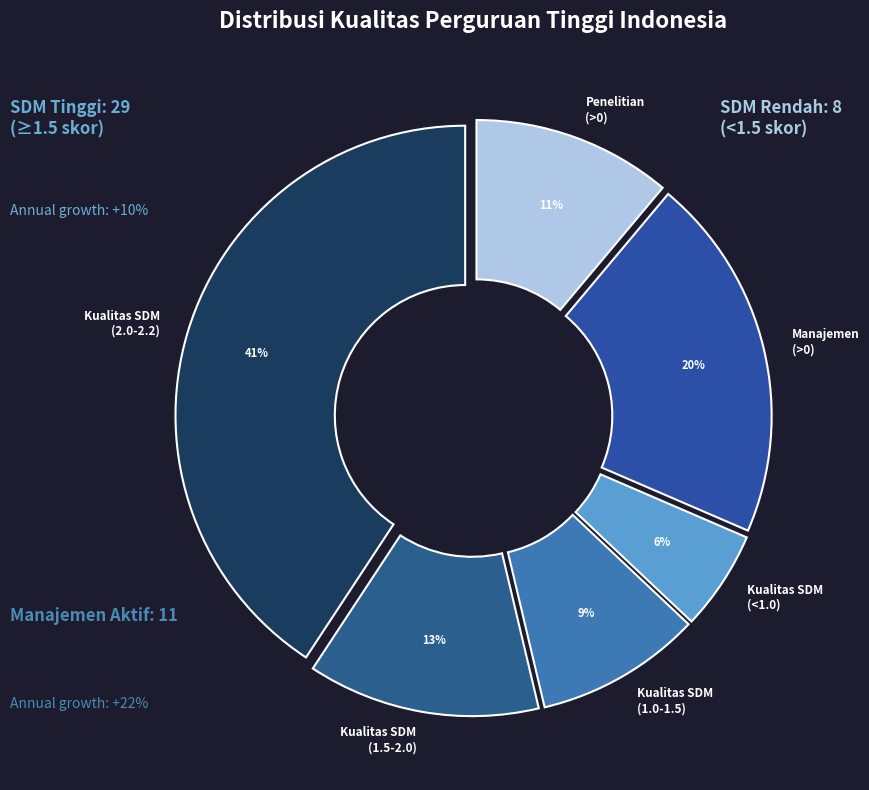

True or false: Kualitas SDM (<1.0) accounts for 6% of the total.

True